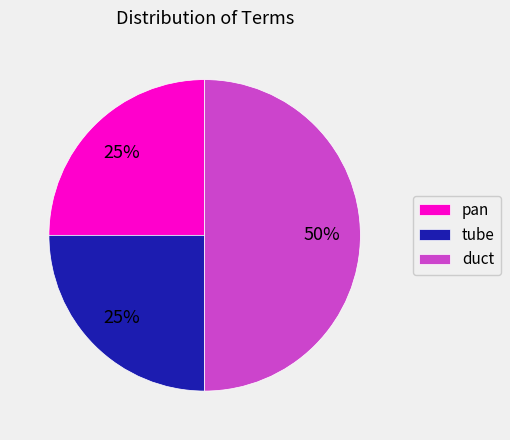

Is it true that tube is 25% of the pie?

True